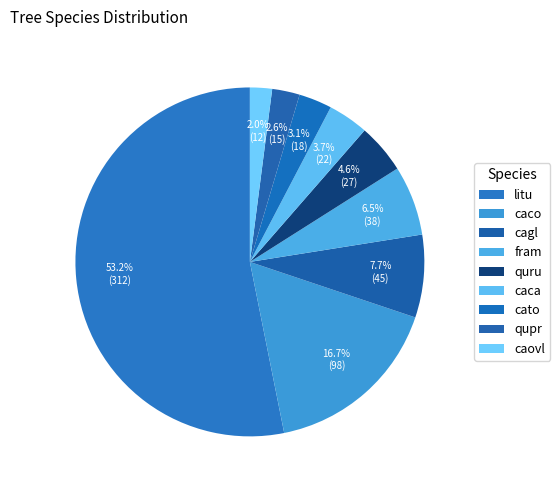

Count the number of slices in the pie.

9